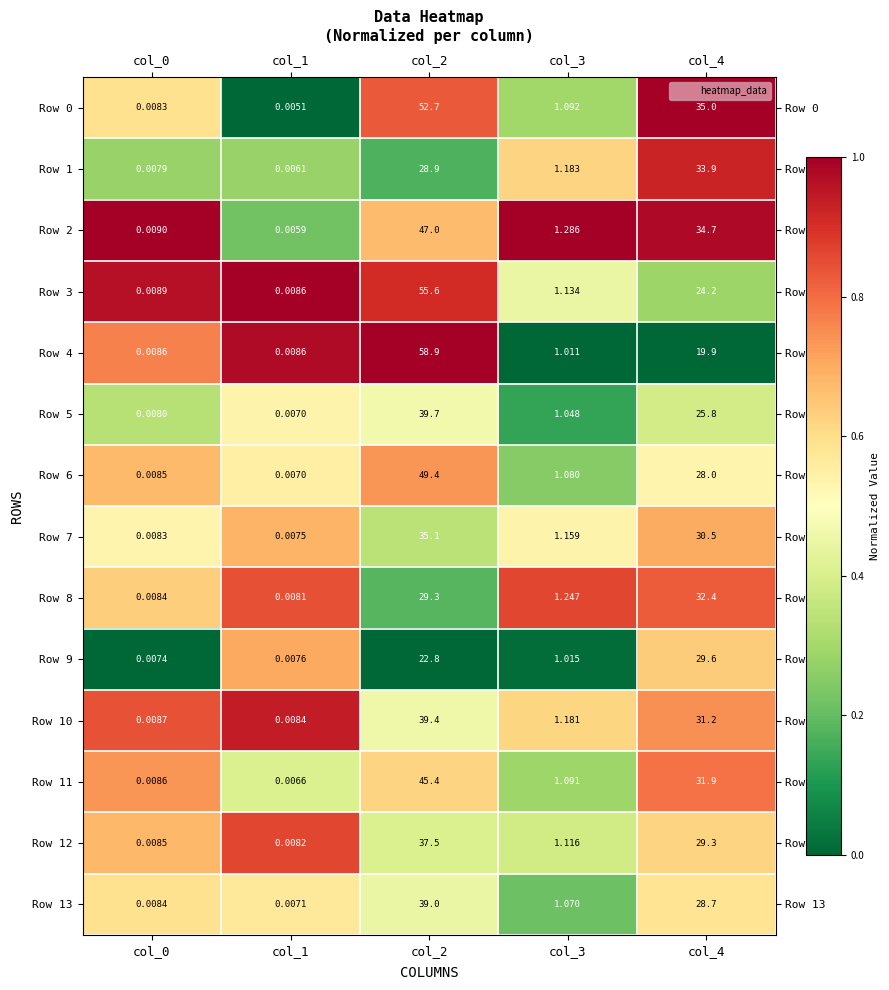

Is the value of Row 10 at col_2 greater than the value of Row 6 at col_4?

Yes